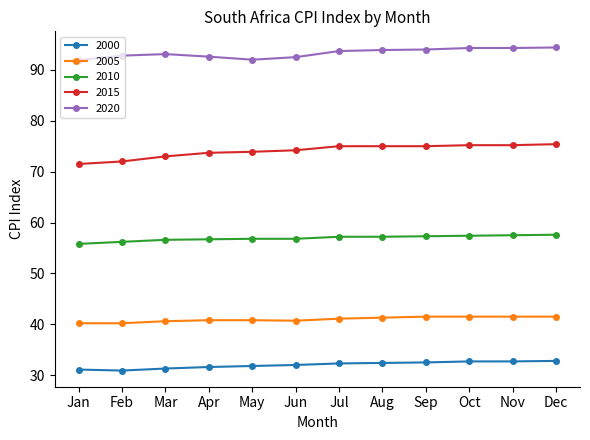

What value does the 2015 series have at Jun?

74.2